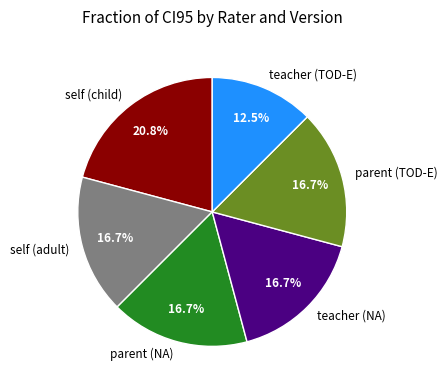

Count the number of slices in the pie.

6